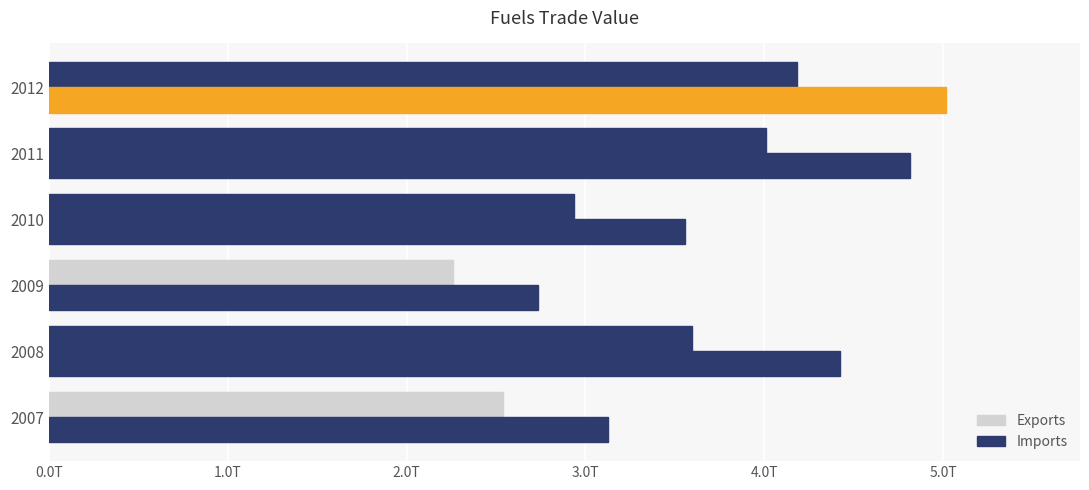

What is the value of the Exports bar at the 6th from the left?

4.2